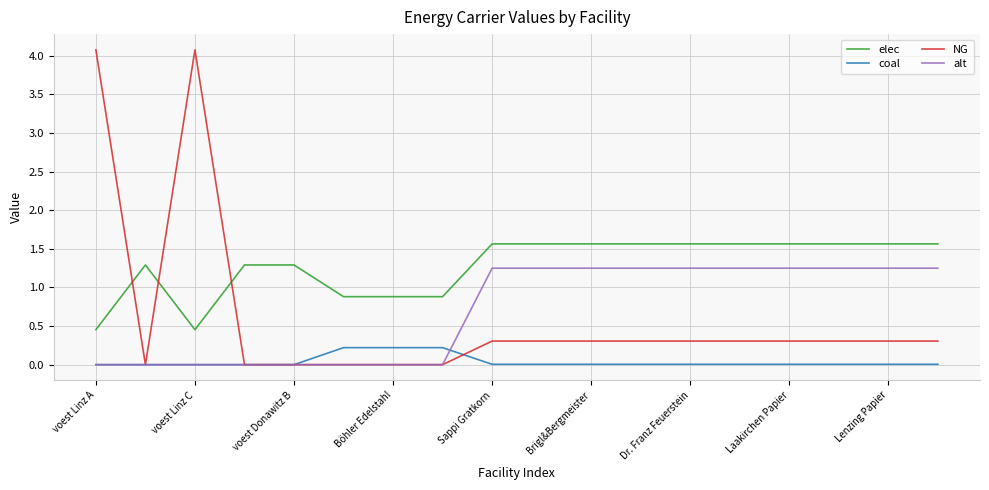

Which series has the widest spread of values?

NG